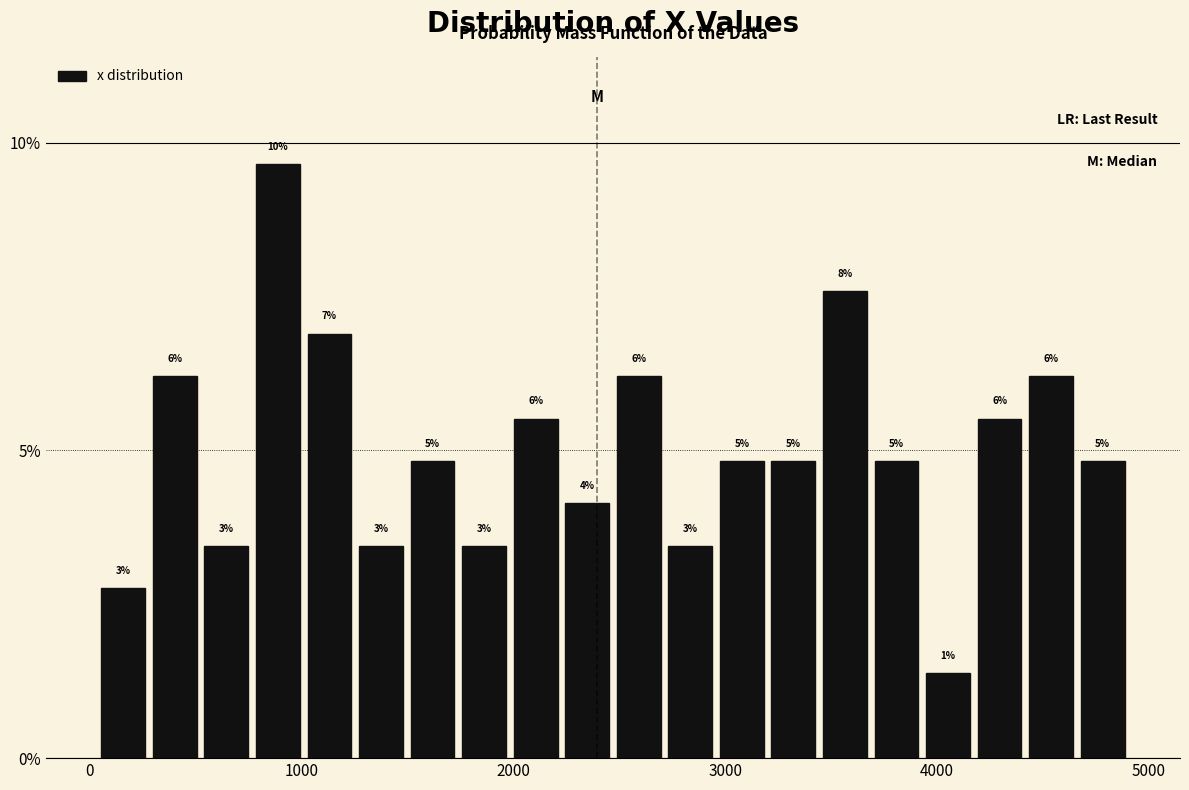

Around what value on the x-axis is the tallest bar? Give the approximate position of its centre, as read against the axis.

900